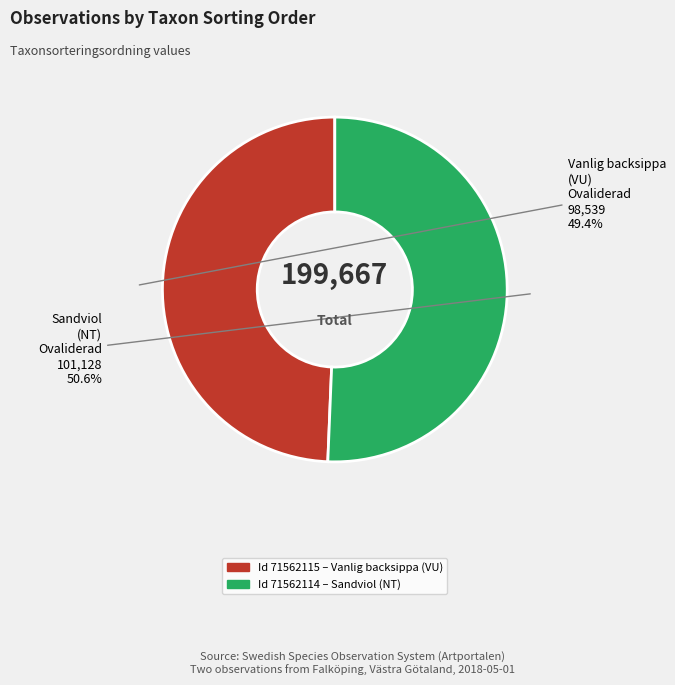

Does any single category account for the majority?

Yes